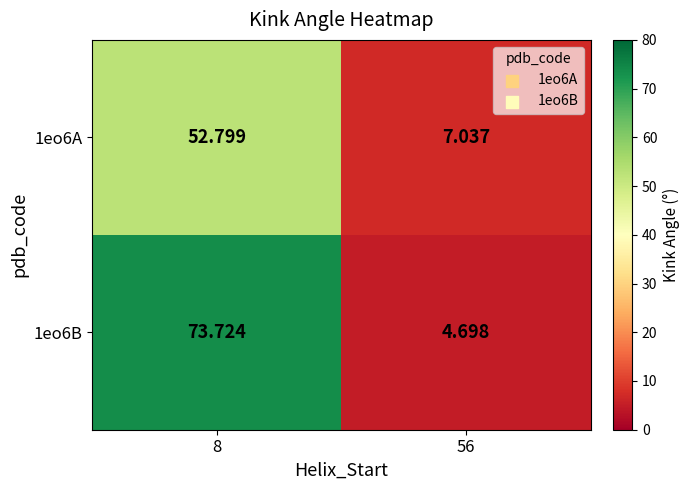

Which label corresponds to the smallest value in the chart?

56